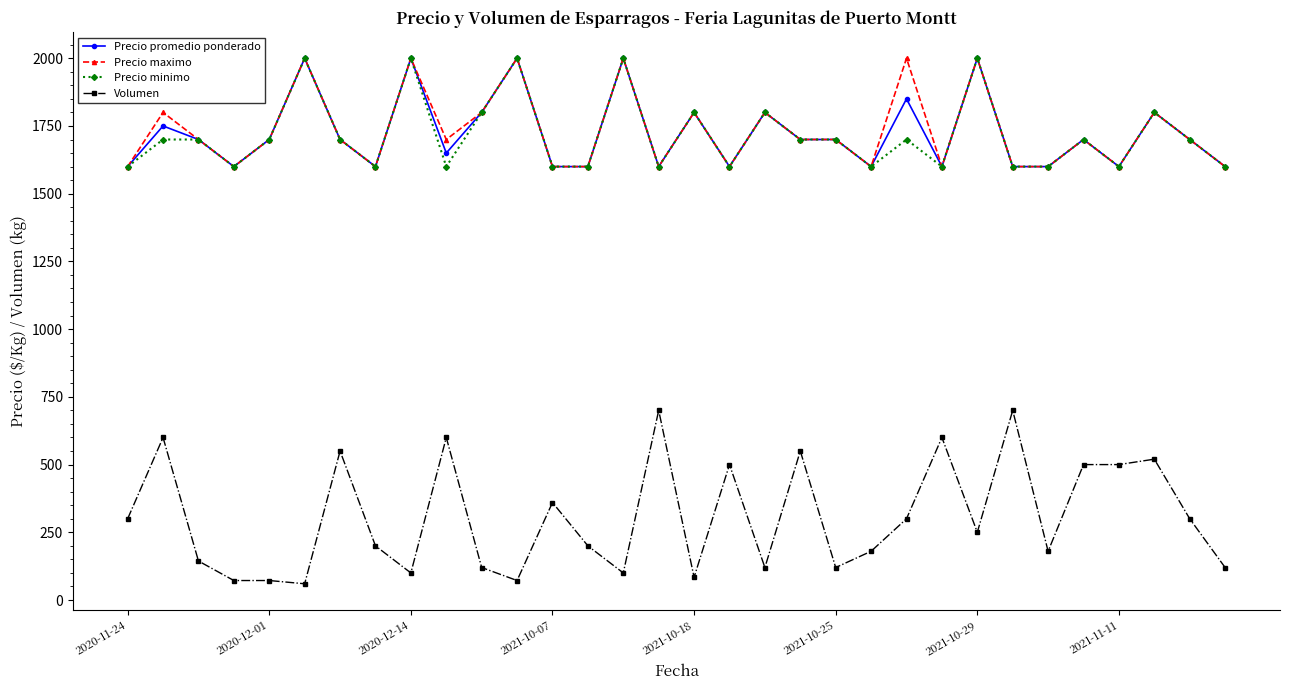

True or false: Precio minimo has more than 1 points higher than both neighbors.

True